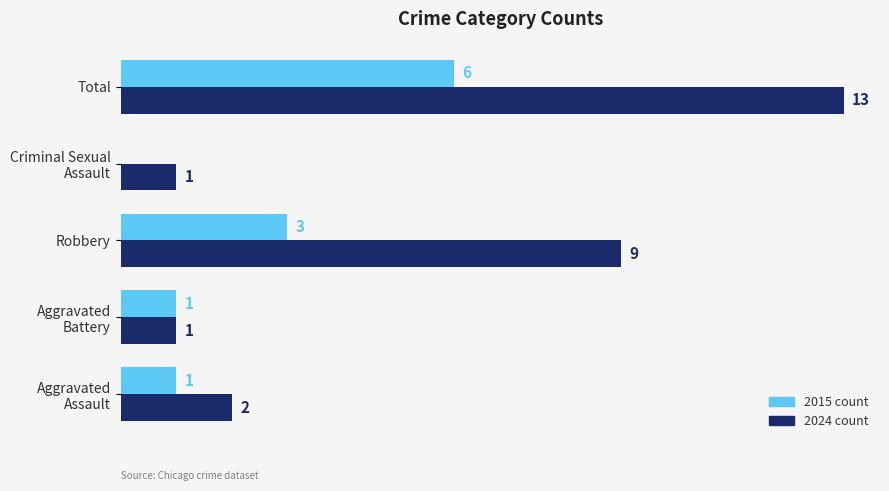

At which category does the chart reach its peak across all series?

Total